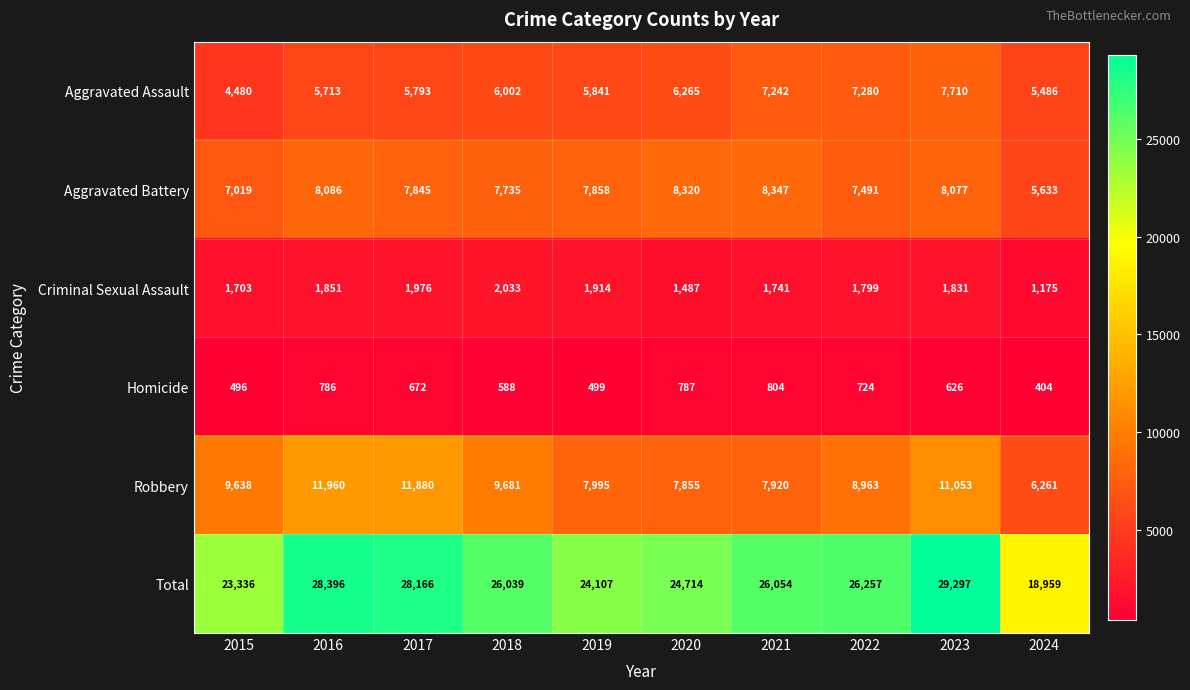

True or false: Total has a value of 33190 at 2020.

False